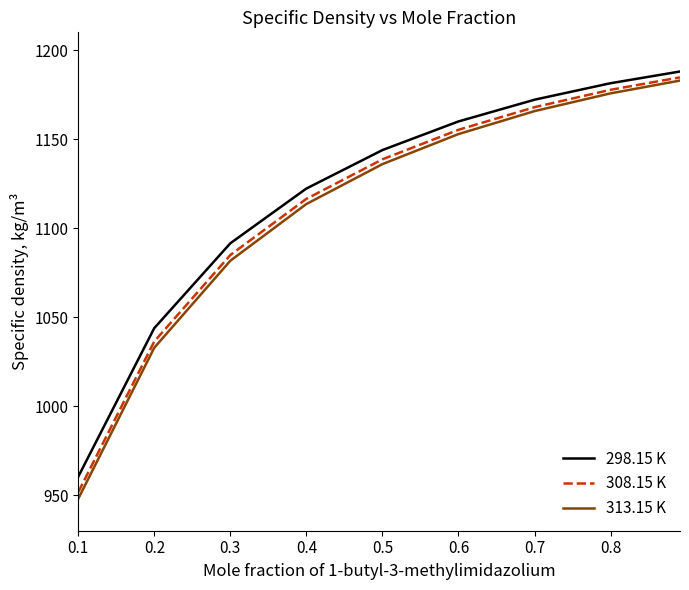

Which series has the largest range (max minus min)?

313.15 K